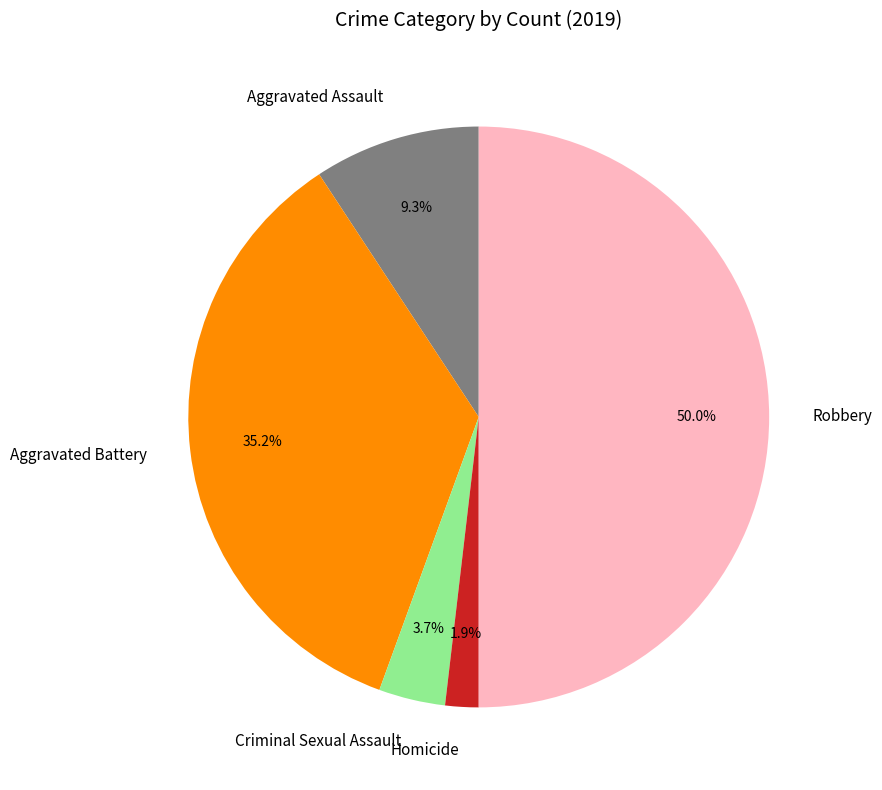

Rank the categories by value from highest to lowest.

Robbery, Aggravated Battery, Aggravated Assault, Criminal Sexual Assault, Homicide